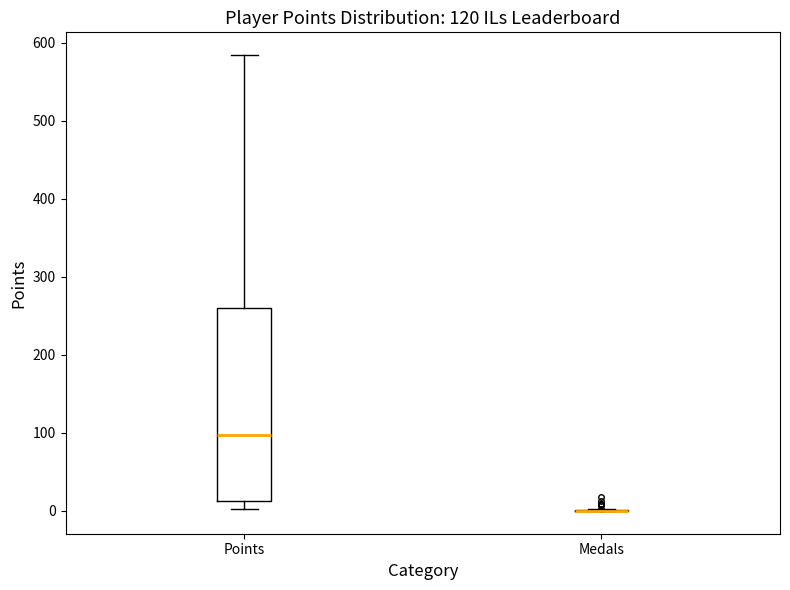

Reading left to right, transcribe this box plot: for each box, give where its median line is, the range the box spans, and where its two whiskers end, as read against the y-axis. The values are not printed on the chart, so give them approximately, as read against the axis.

Points: median 100, box 10 to 260, whiskers 0 to 580
Medals: box collapsed to a line at 0, whiskers 0 to 0